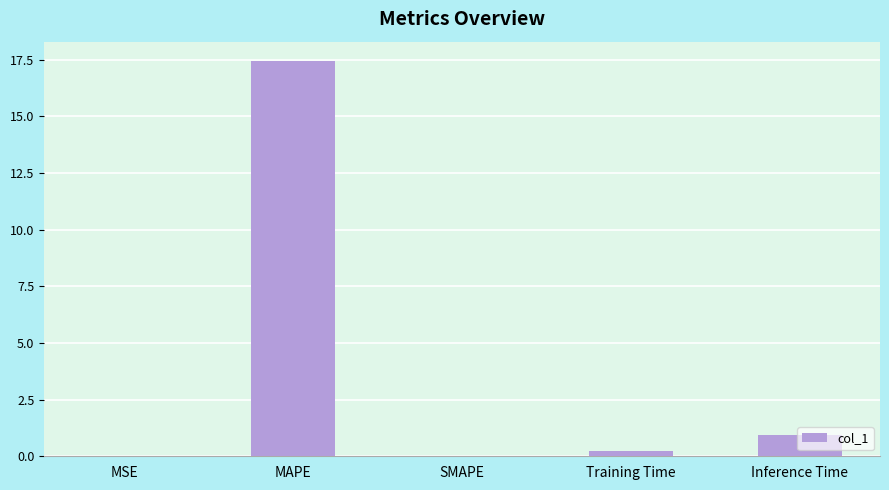

The value at SMAPE is 9.6. True or false?

False